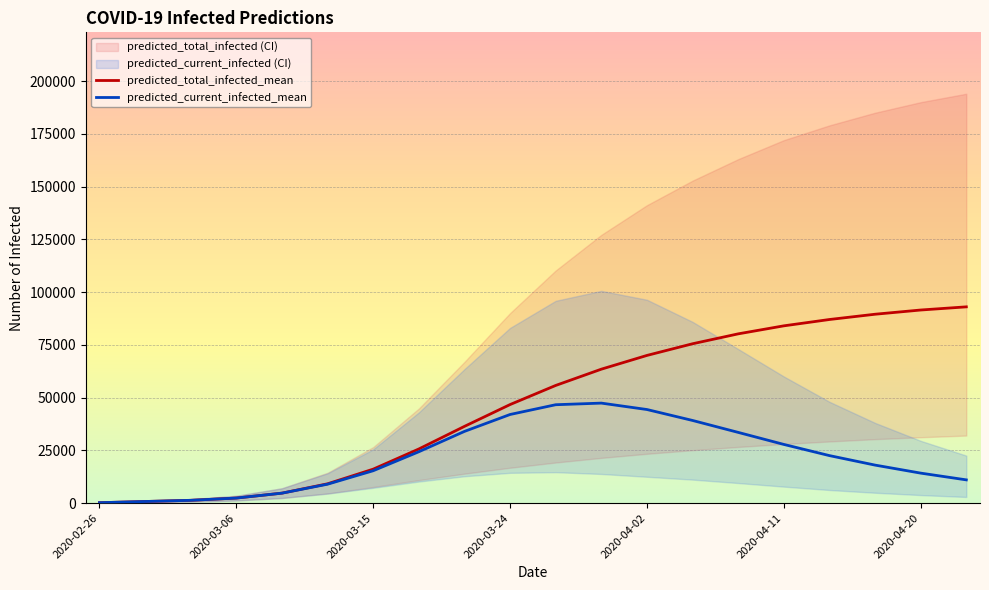

Reading right to left, what are all the values shown in this chart?

predicted_total_infected_mean: 93000	91500	89500	87000	84000	80200	75508	69977	63461	55752	46692	36353	25638	16082	9138	4706	2384	1310	749	187
predicted_current_infected_mean: 11000	14200	18000	22500	27800	33500	39155	44340	47379	46614	41986	33969	24327	15333	8951	4706	2384	1310	749	187